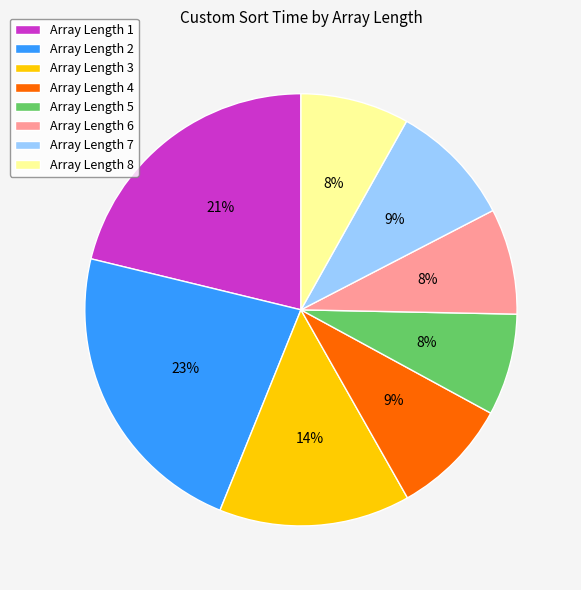

Is there a majority slice in this chart?

No